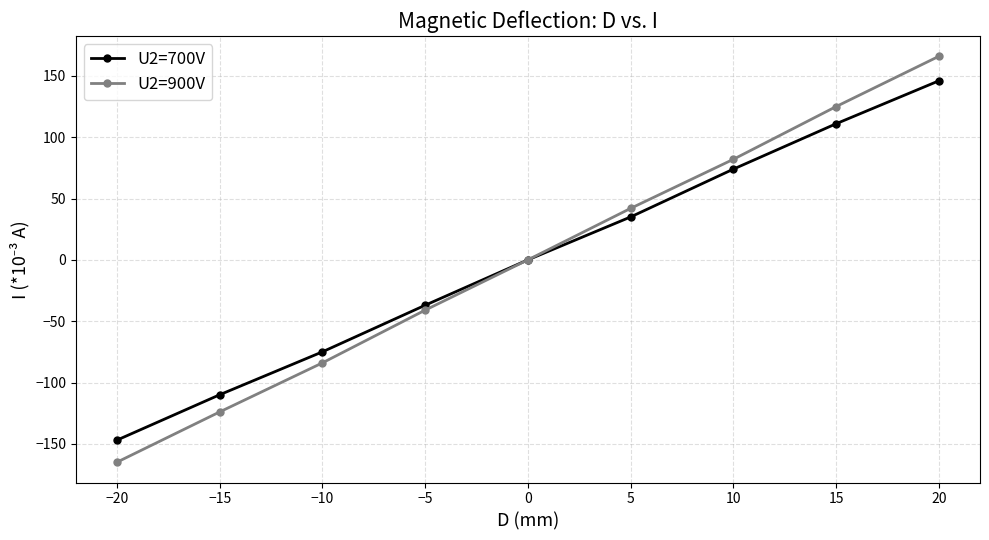

Is the value of U2=900V at −20 greater than the value of U2=700V at 5?

No